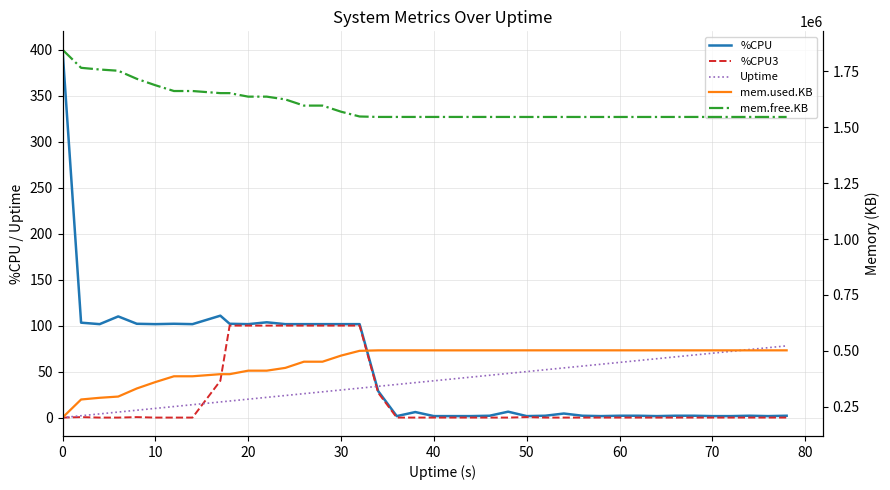

At how many categories does at least one series exceed 532725?

40